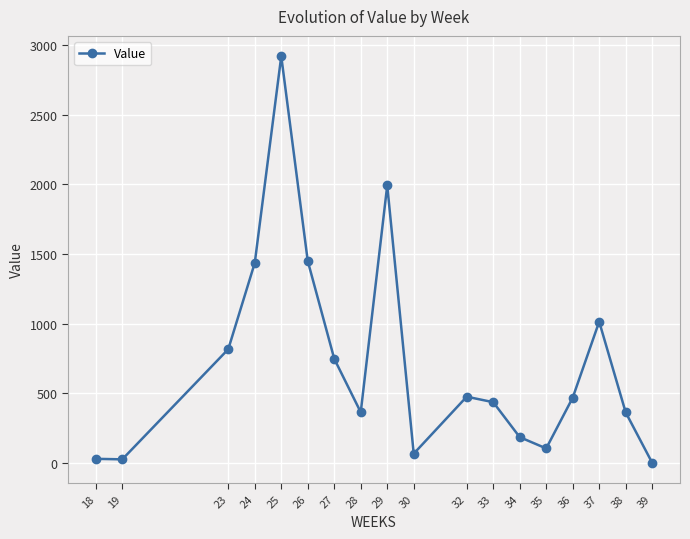

Is it true that the value at 32 is 322.6?

False